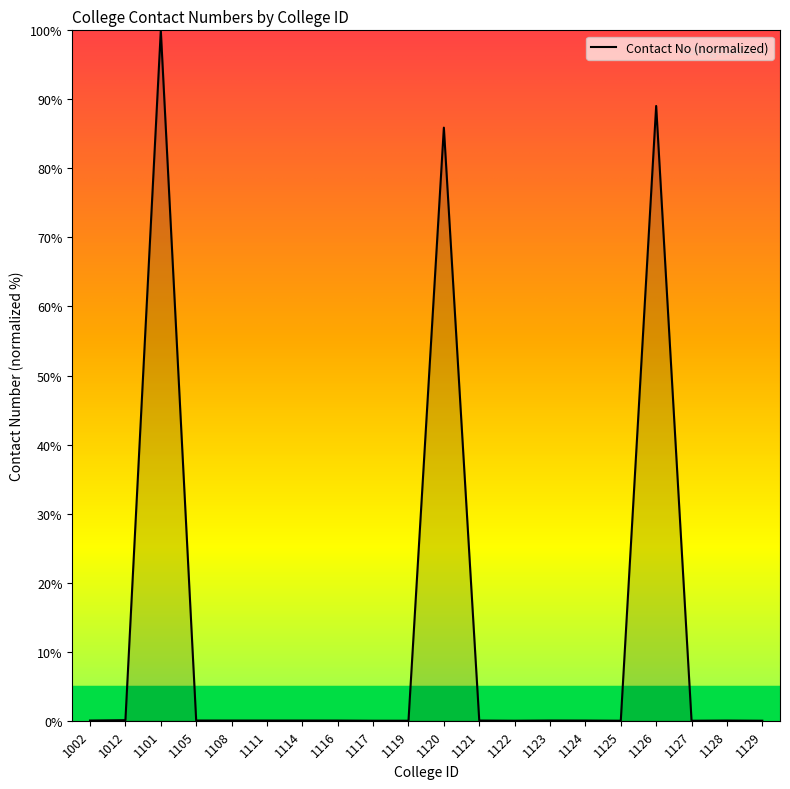

True or false: the data shows 0.0 at 1114.

True